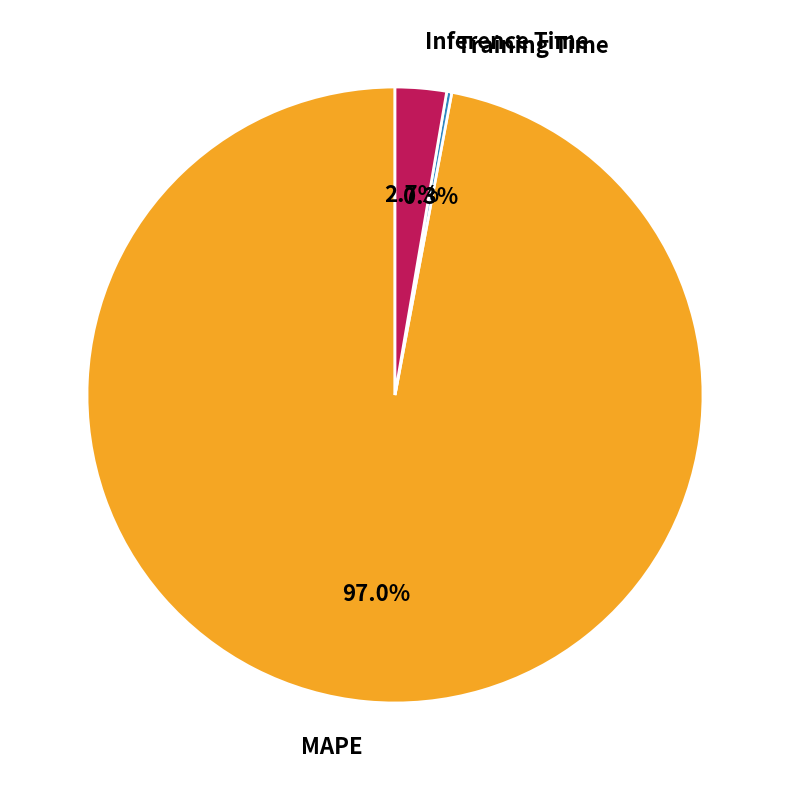

To the nearest percent, what is the difference between the largest and smallest slice percentages?

97%